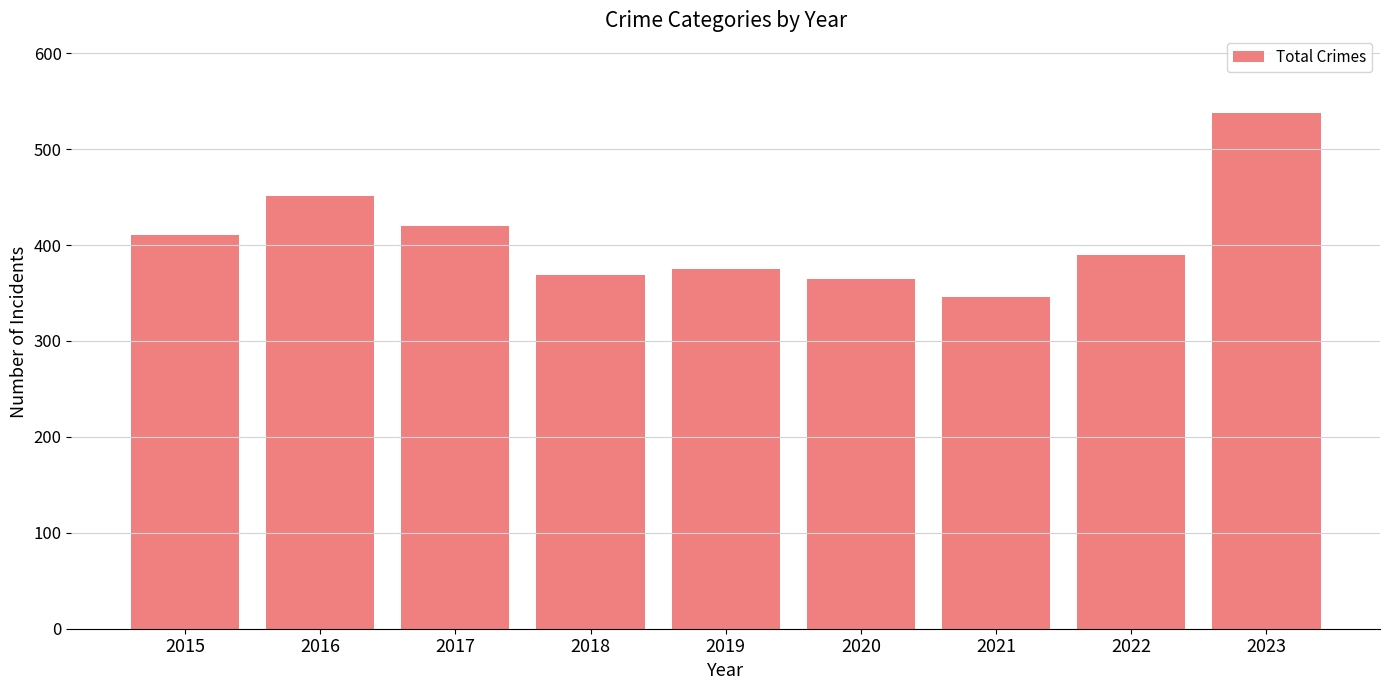

What is the difference between the second highest and minimum values?

105